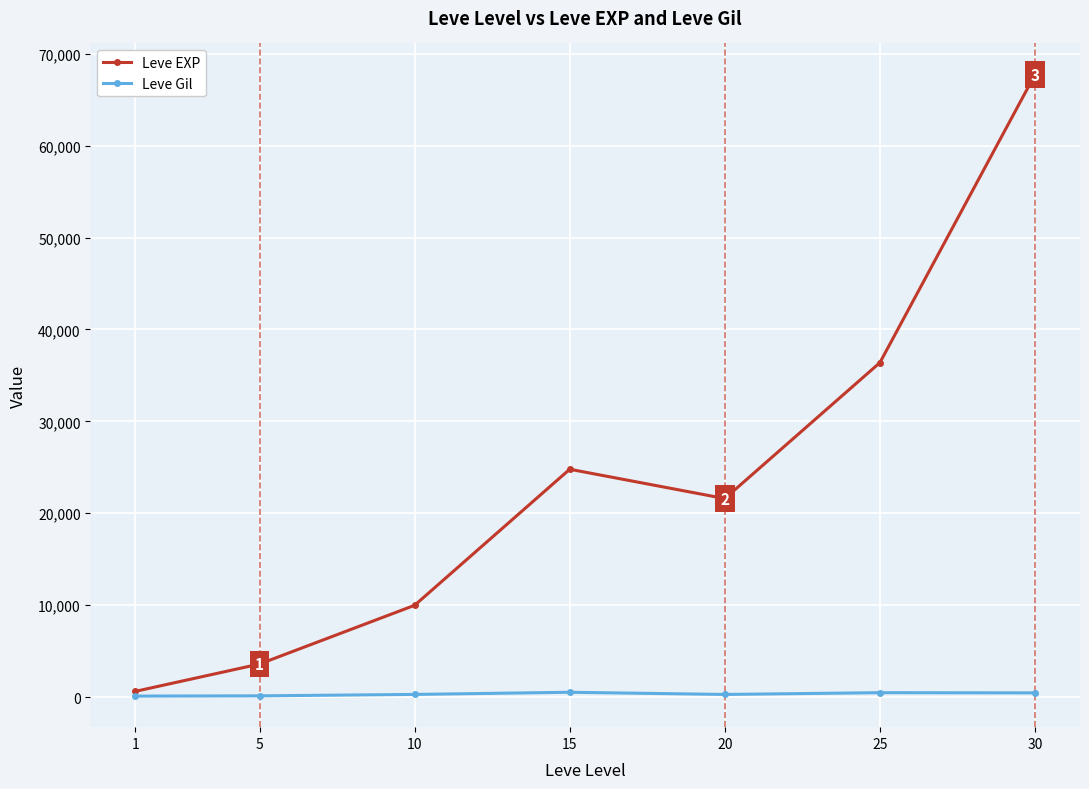

What is the average value of the Leve EXP series?

23533